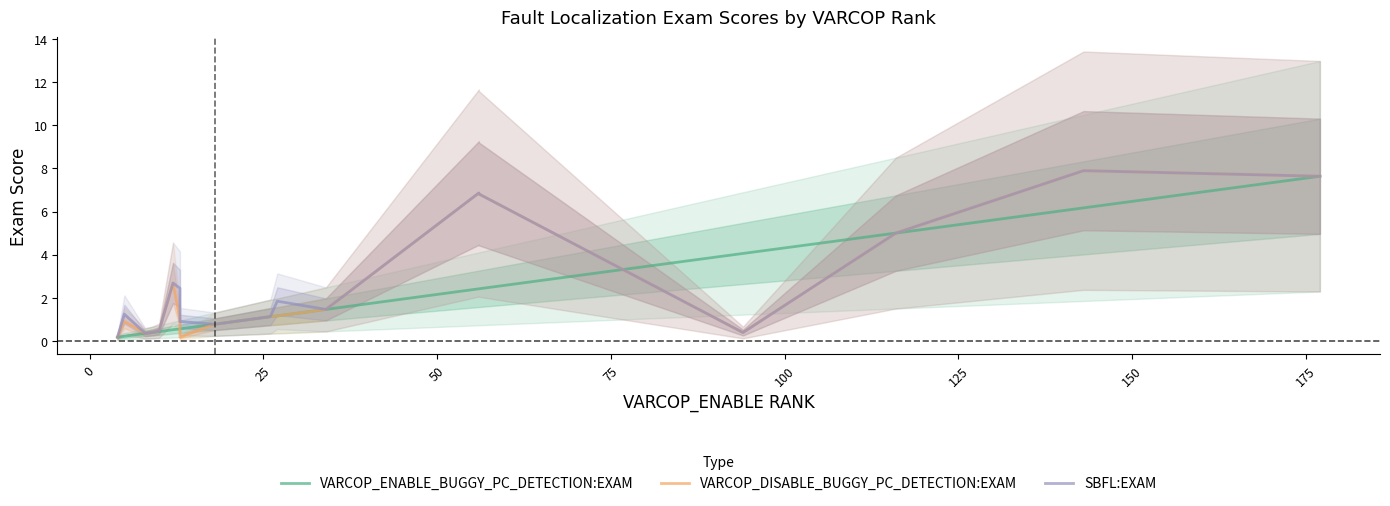

Which series has the widest spread of values?

VARCOP_DISABLE_BUGGY_PC_DETECTION:EXAM